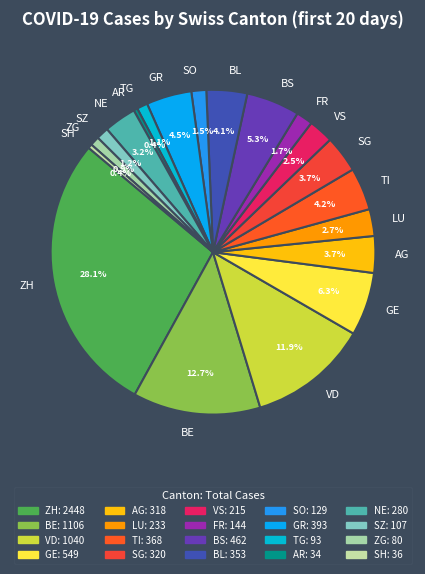

What is the largest slice in the pie chart?

ZH